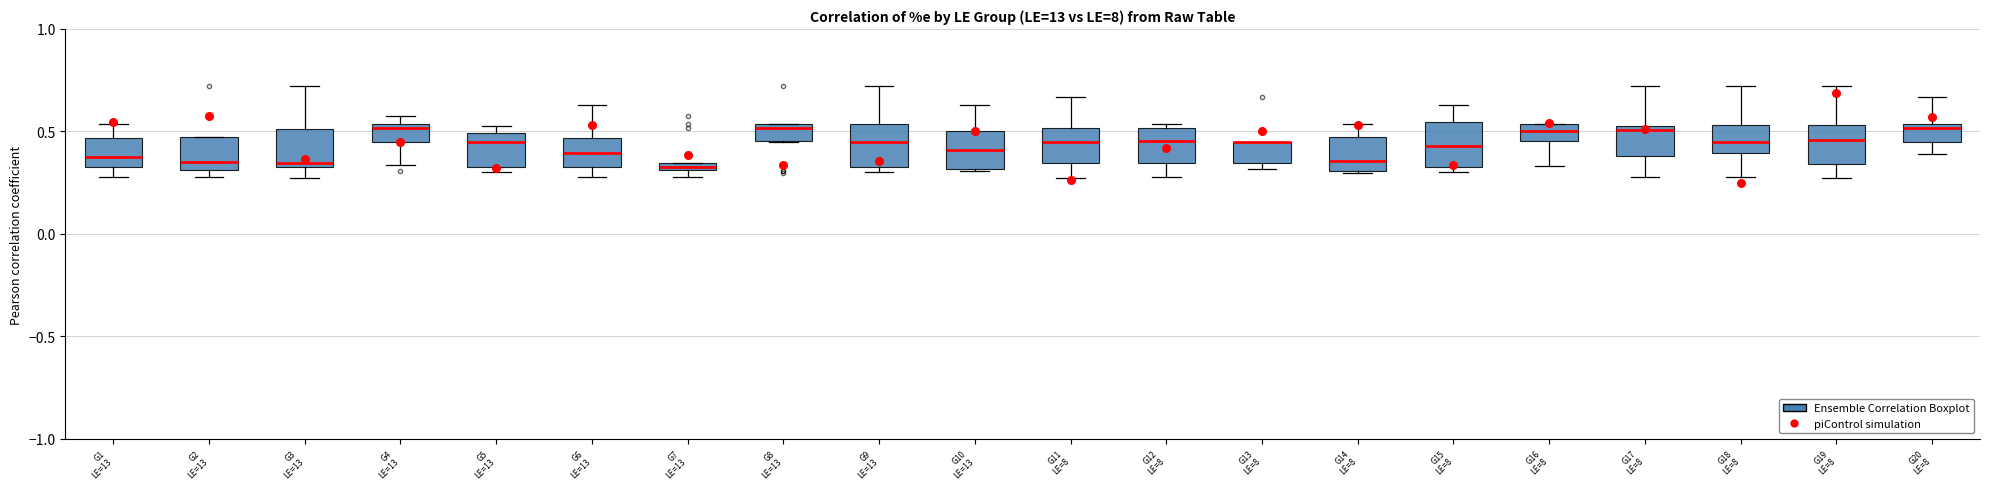

Where is the upper edge of the box for G17 LE=8 on the y-axis? The values are not printed on the chart, so give them approximately, as read against the axis.

0.55